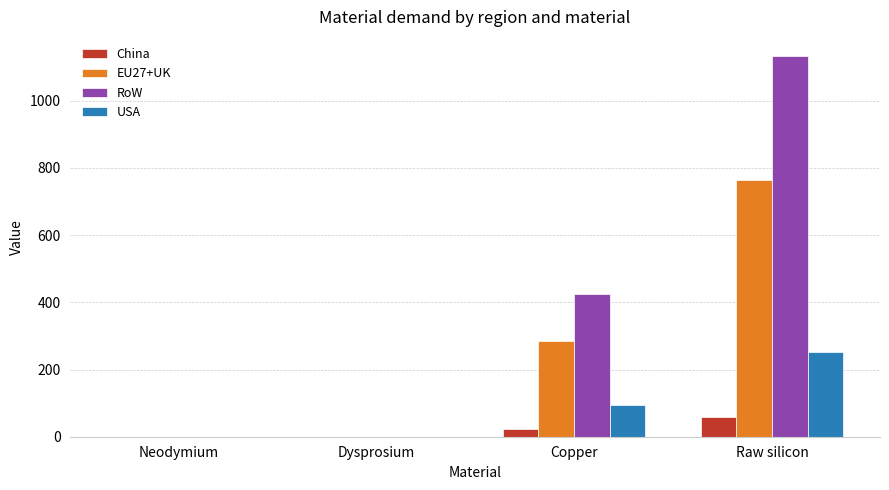

Where does the USA series first go above 94?

Copper